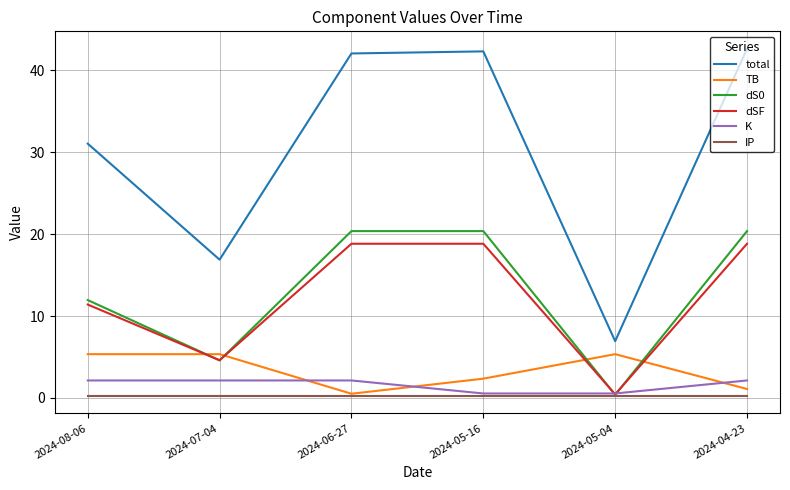

How many series are shown in this chart?

6